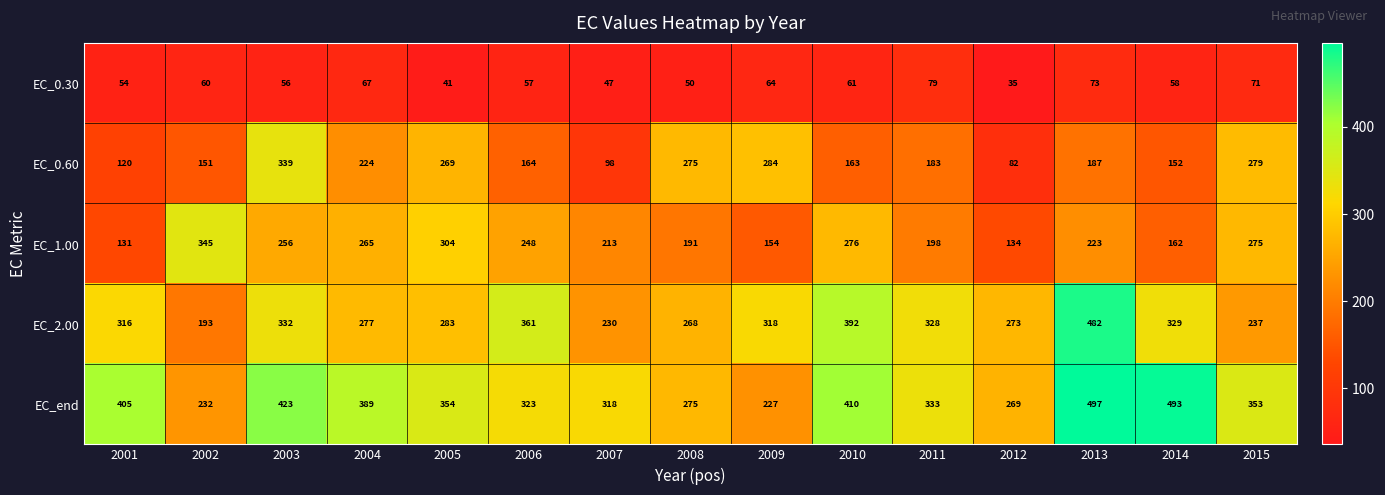

Which series has the largest total across all categories?

EC_end